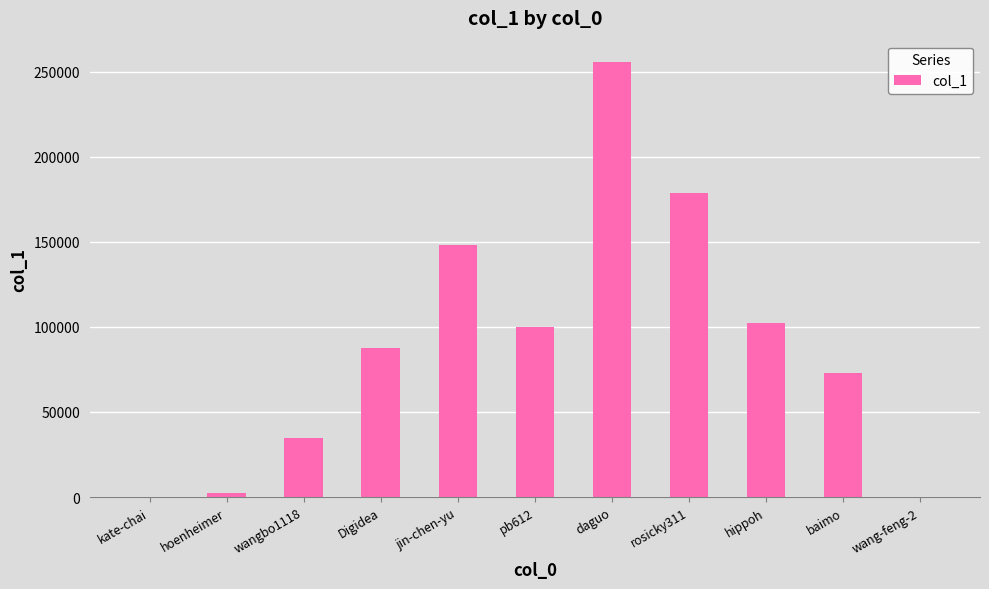

Are the bars horizontal?

No